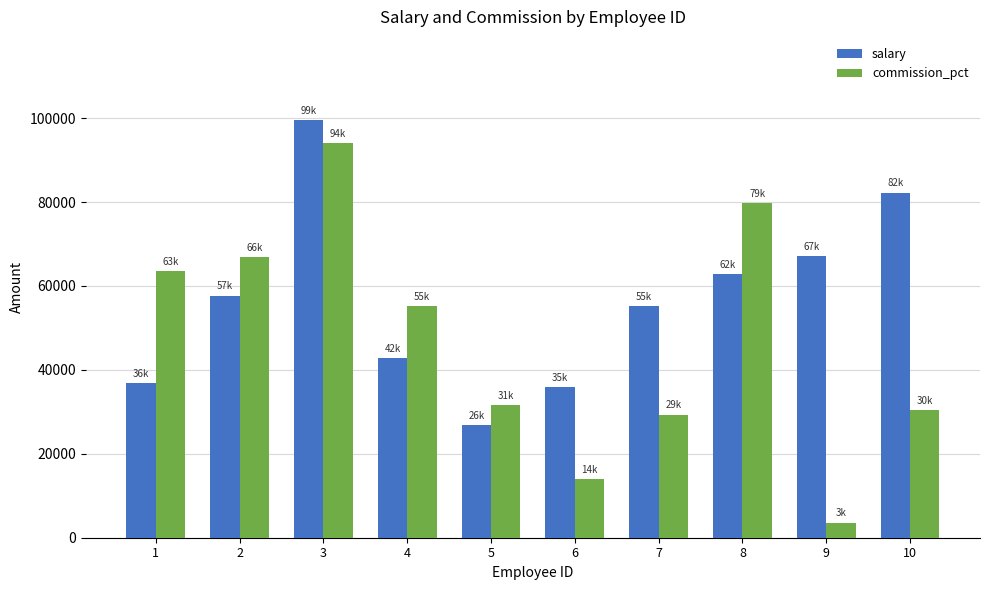

At which category is the sum across all series the highest?

3